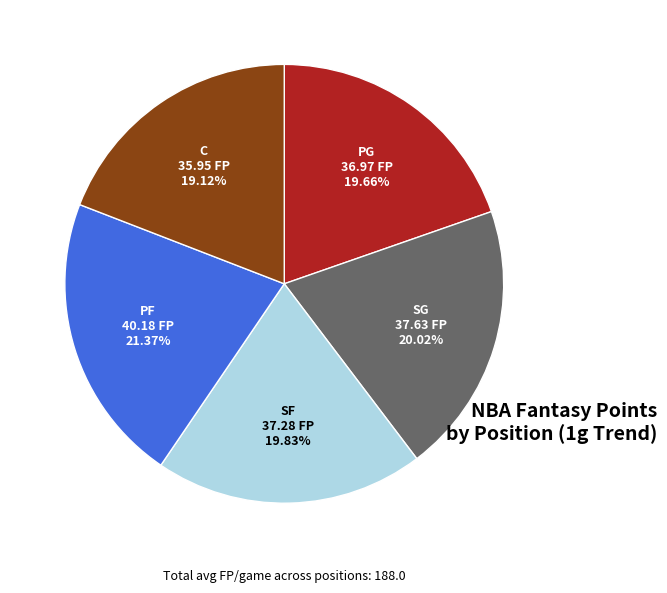

To the nearest percent, what portion does SF represent?

20%